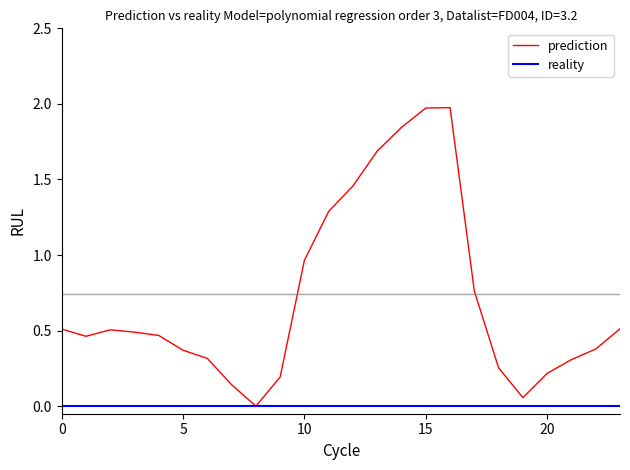

List the series in order of their peak value, lowest first.

reality, prediction